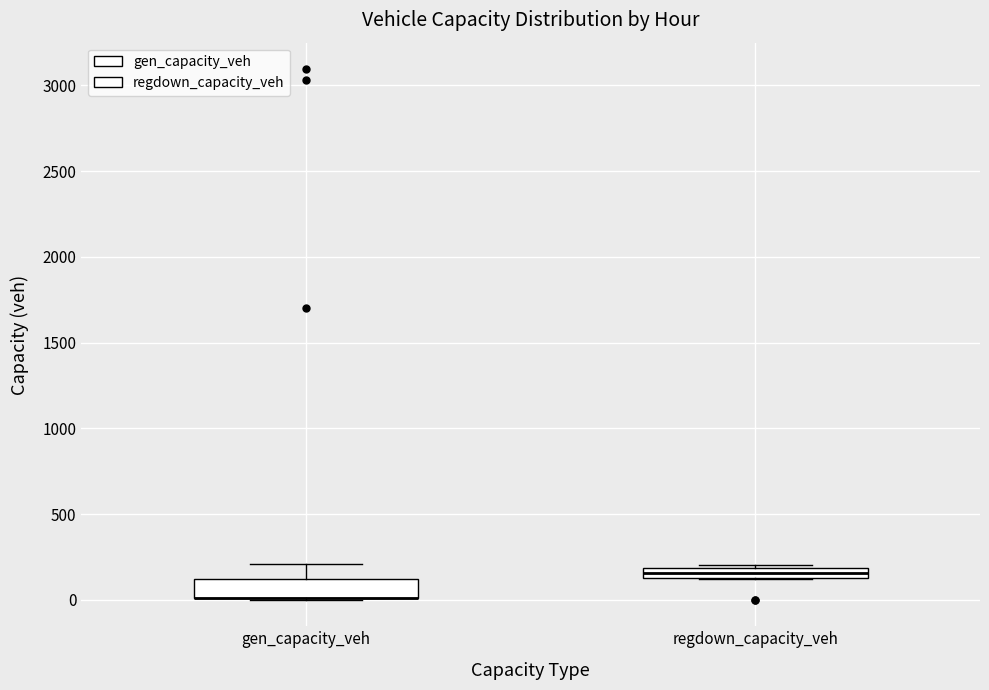

Where is the lower edge of the box for regdown_capacity_veh on the y-axis? The values are not printed on the chart, so give them approximately, as read against the axis.

150